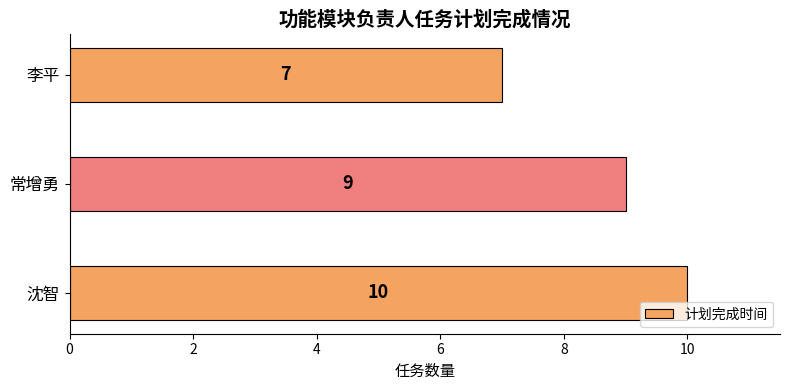

Reading top to bottom, what are all the values shown in this chart?

李平=7	常增勇=9	沈智=10